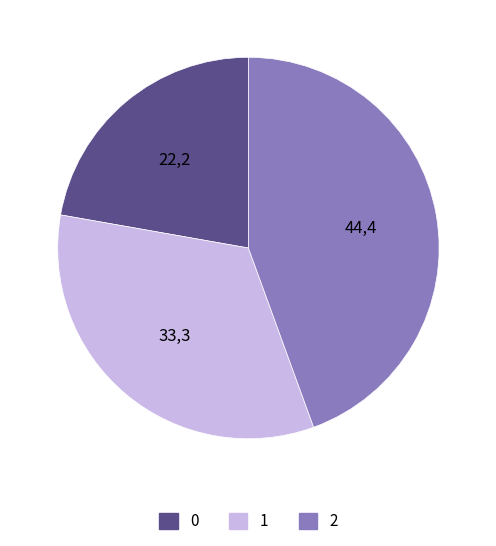

Approximately how many times larger is the value at 1 compared to 0?

1.5